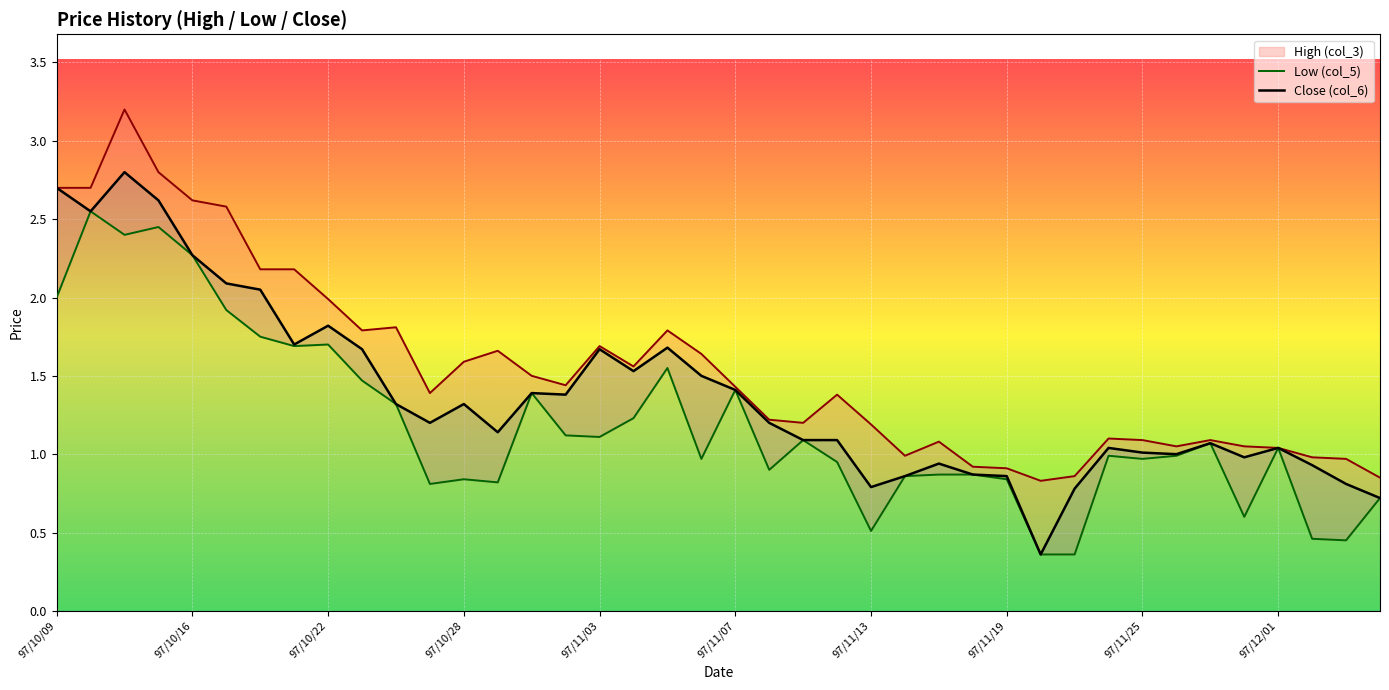

True or false: Low (col_5) and High (col_3) cross at least once.

False